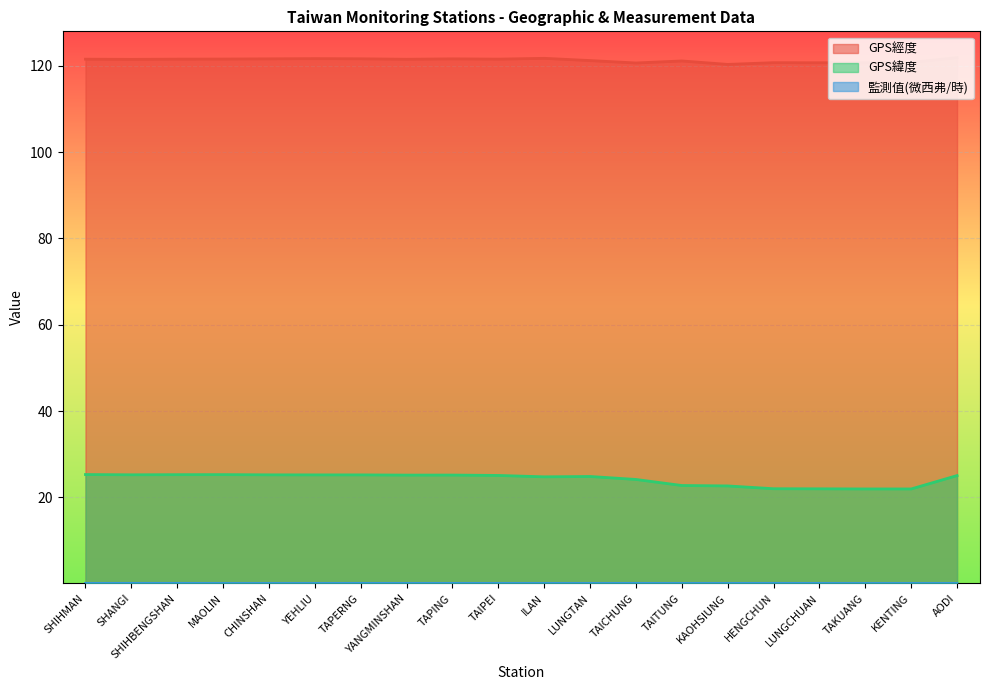

What is the maximum value for 監測值(微西弗/時)?

0.1